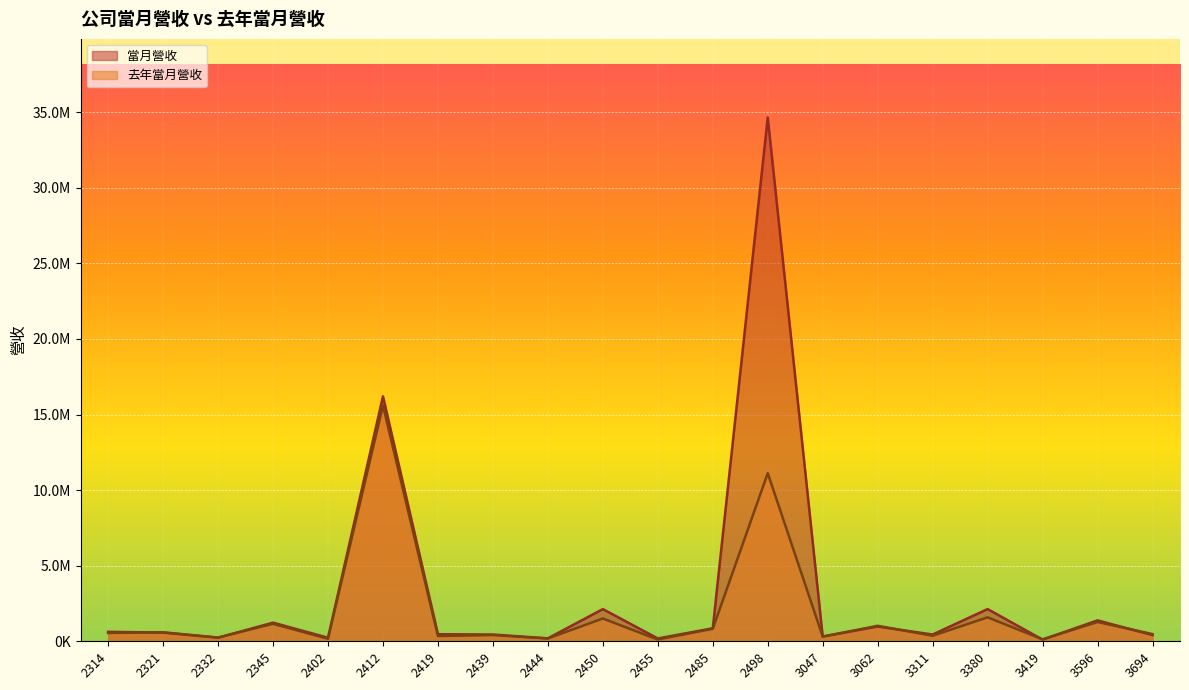

Reading right to left, transcribe all the data shown in this chart.

當月營收: 409455	1383353	110461	2129592	447689	974969	313569	34654934	860160	185756	2129132	193848	446822	465789	16205597	234656	1232360	237796	576240	626010
去年當月營收: 476927	1275014	127220	1584842	365458	1025085	310595	11120974	825661	115988	1506652	184439	410728	346961	15599186	165312	1153794	247206	594779	552540